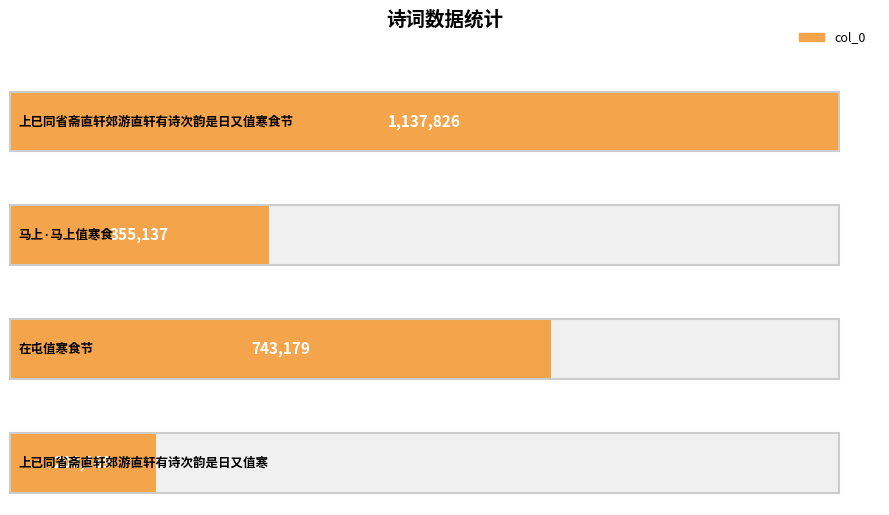

What is the change in value from 上巳同省斋直轩郊游直轩有诗次韵是日又值寒食节 to 上已同省斋直轩郊游直轩有诗次韵是日又值寒?

-937657